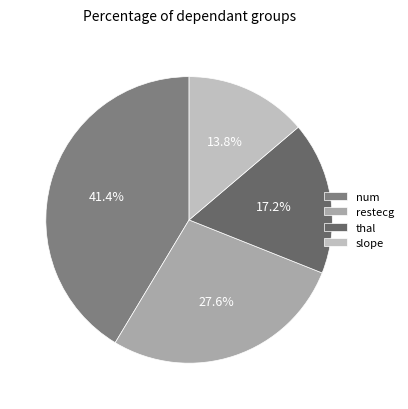

To the nearest percent, what is the average slice percentage?

25%